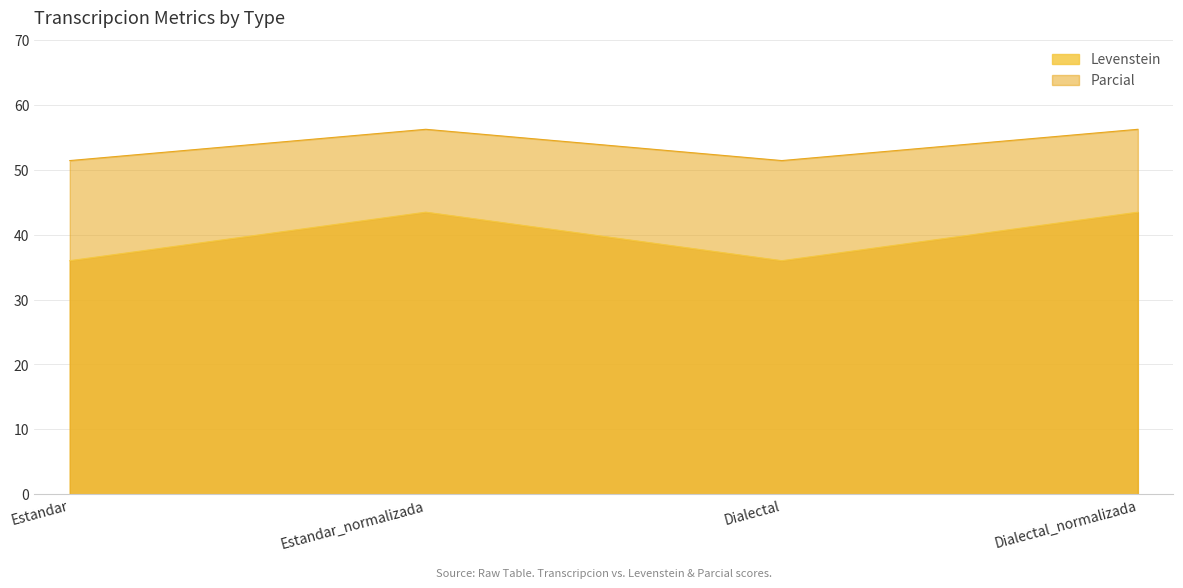

True or false: Levenstein and Parcial cross at least once.

False